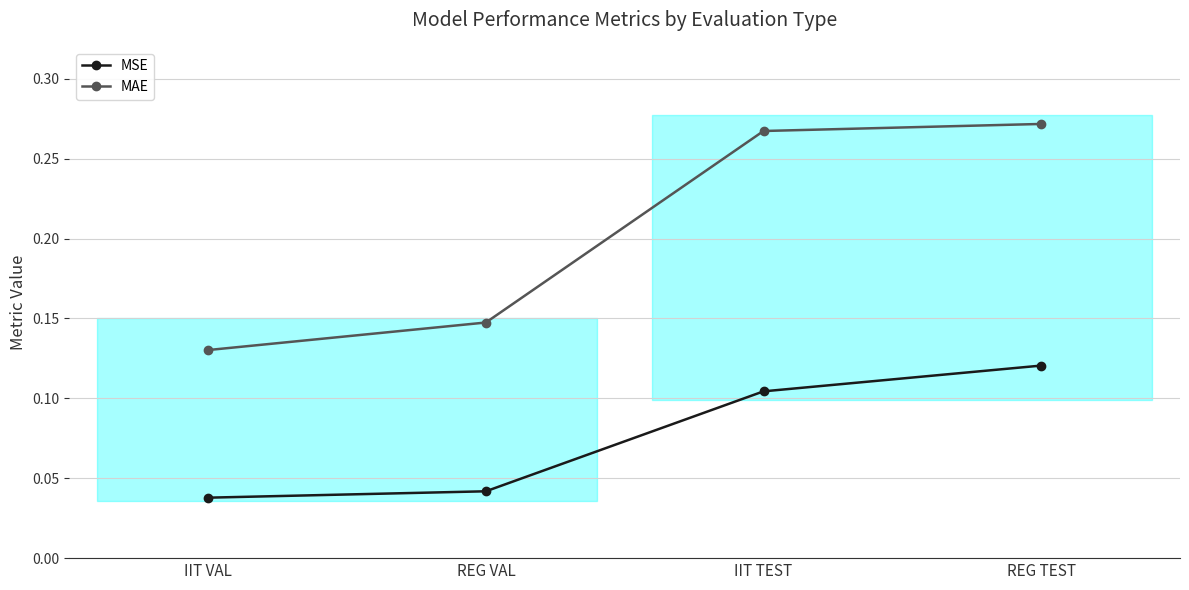

What value does the MSE series have at REG TEST?

0.1